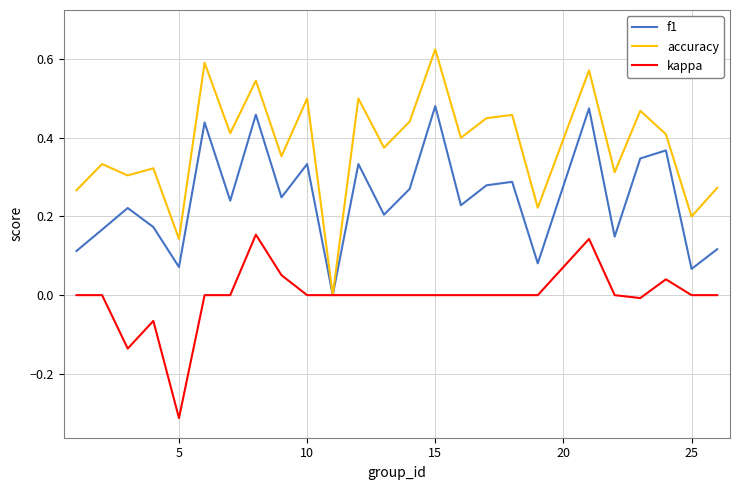

Which series has the largest total across all categories?

accuracy